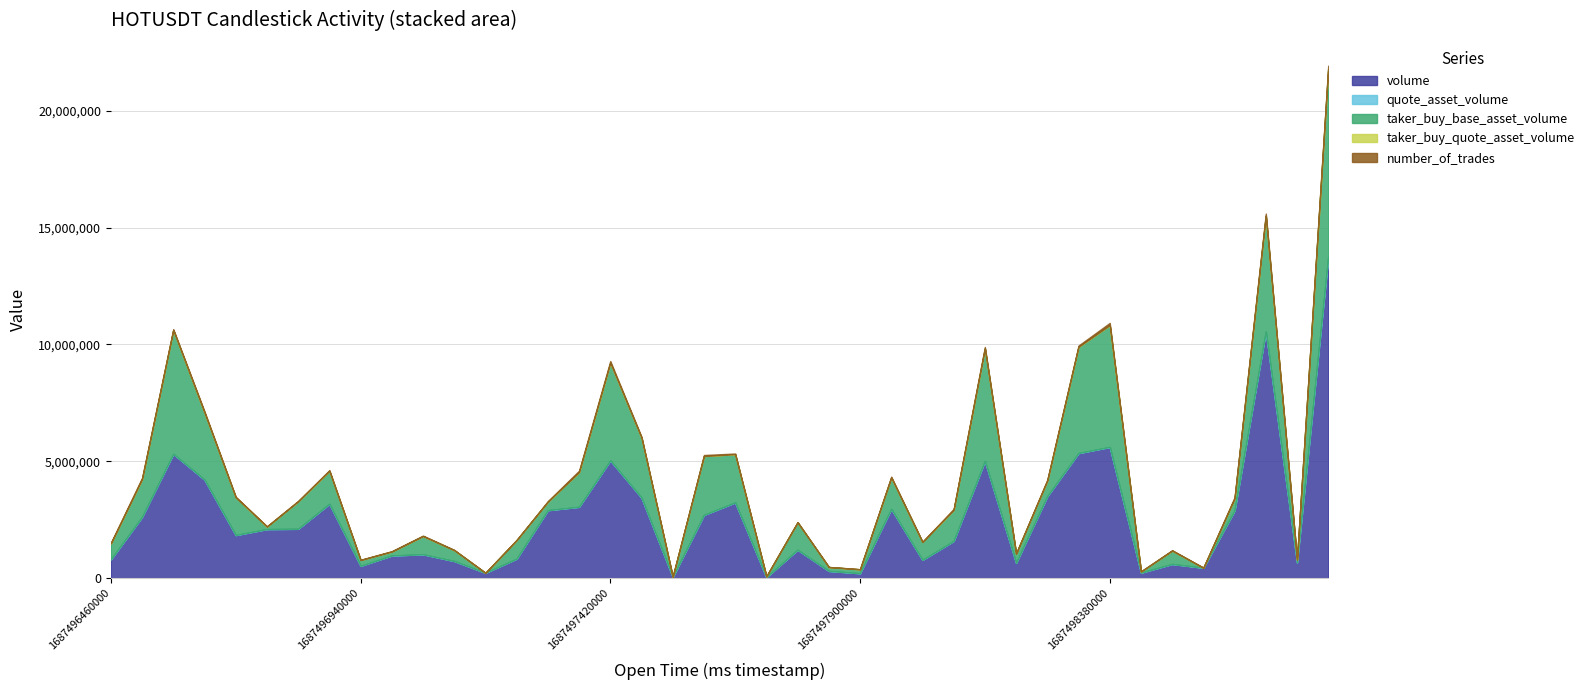

Which series changed the most between 1687496460000 and 1687497480000?

volume